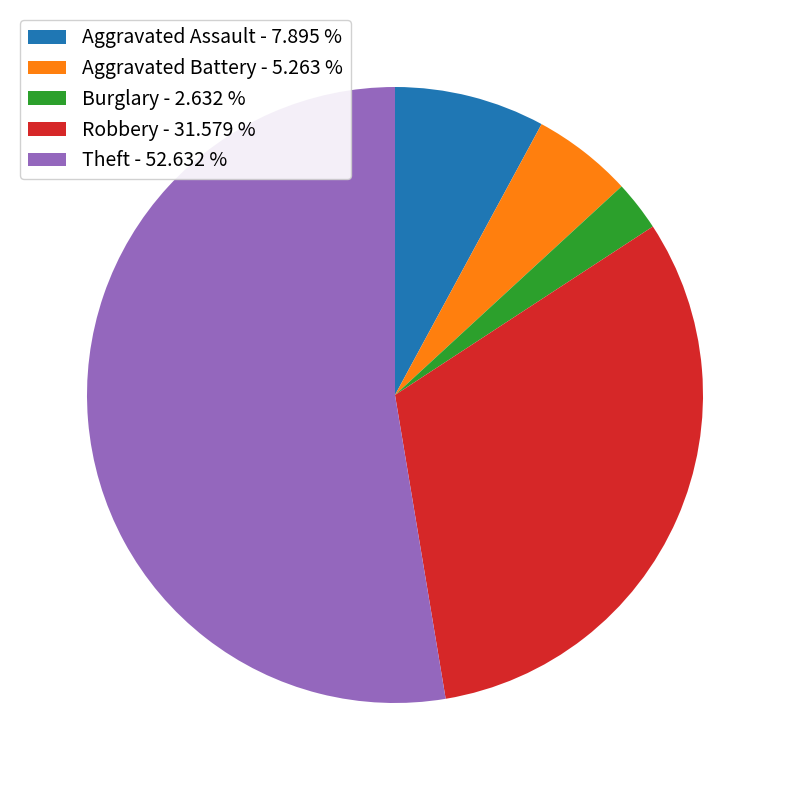

True or false: Theft accounts for 68% of the total.

False